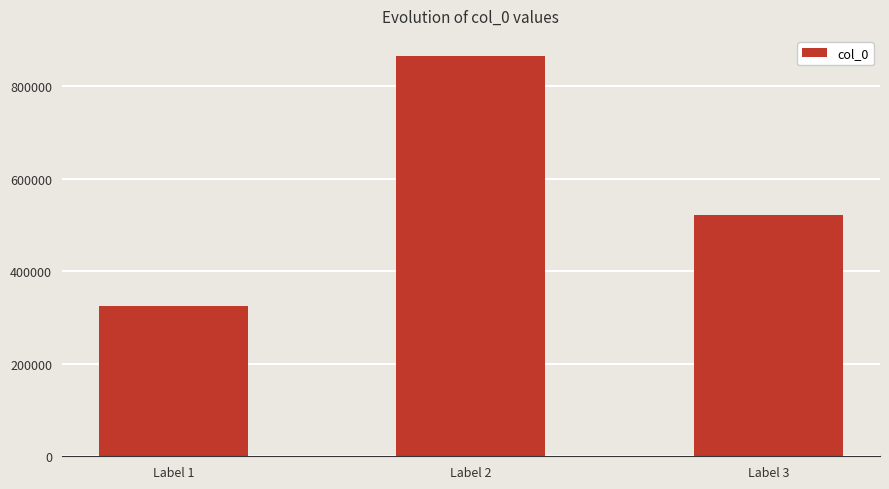

How many data points are less than 522240?

1